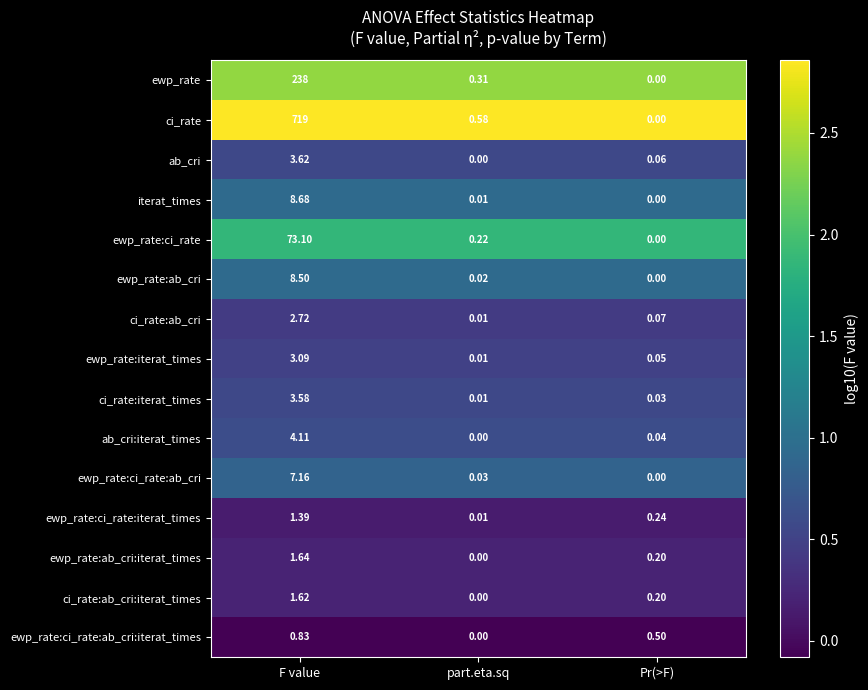

What is the maximum value shown in the chart?

719.0